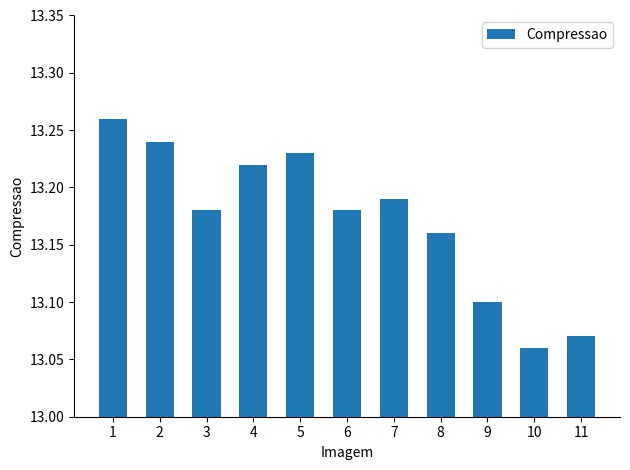

At which category does the chart reach its minimum across all series?

10